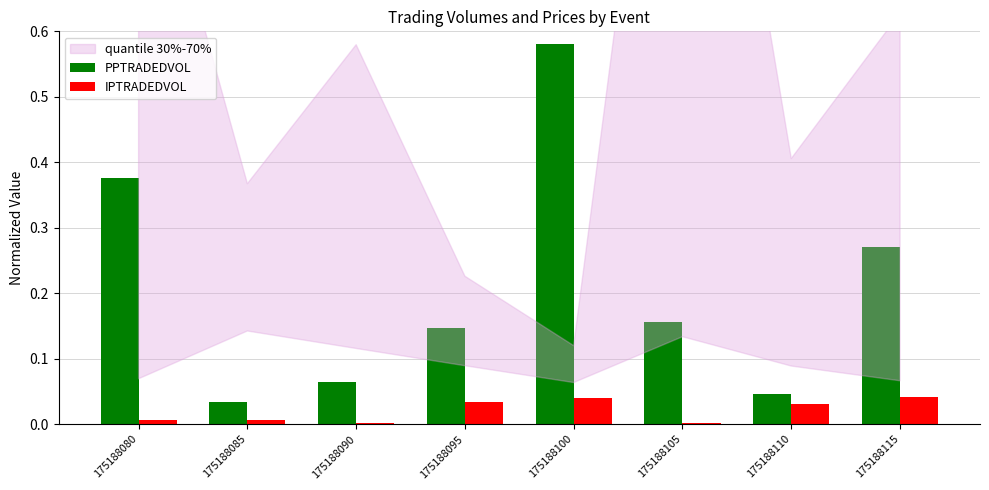

Is the value of IPTRADEDVOL at 175188100 greater than the value of PPTRADEDVOL at 175188095?

No